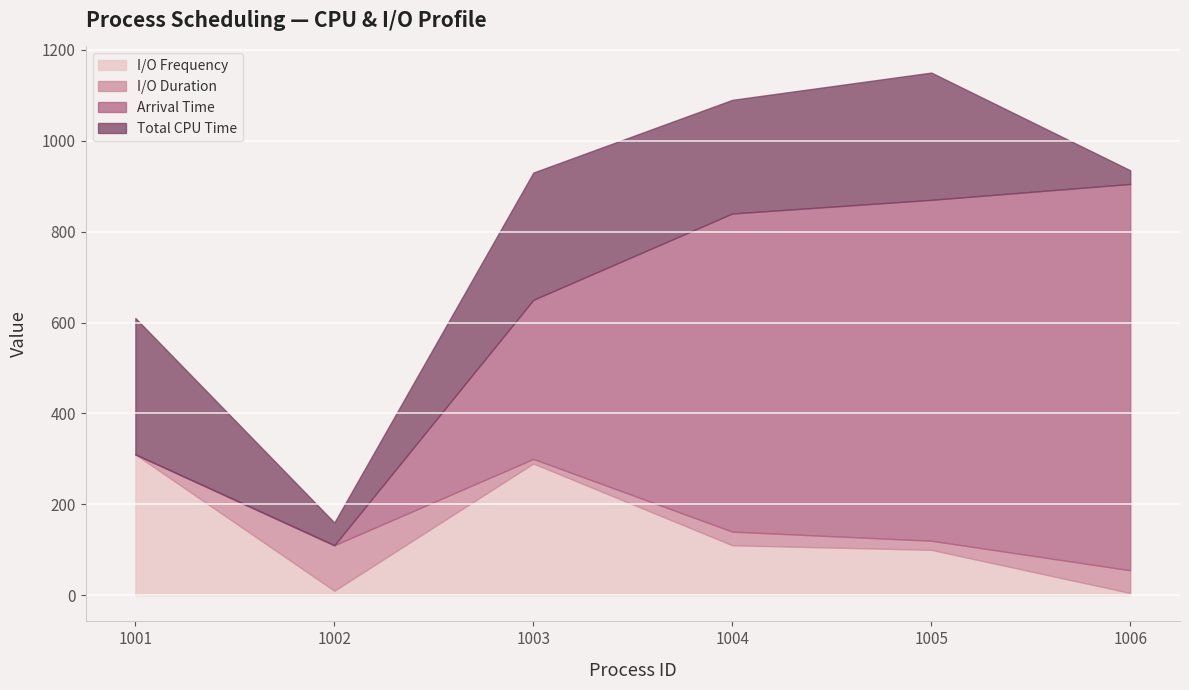

Reading right to left, extract all data points from this chart.

I/O Frequency: 5	100	110	290	10	310
I/O Duration: 50	20	30	10	100	0
Arrival Time: 850	750	700	350	0	0
Total CPU Time: 30	280	250	280	50	300